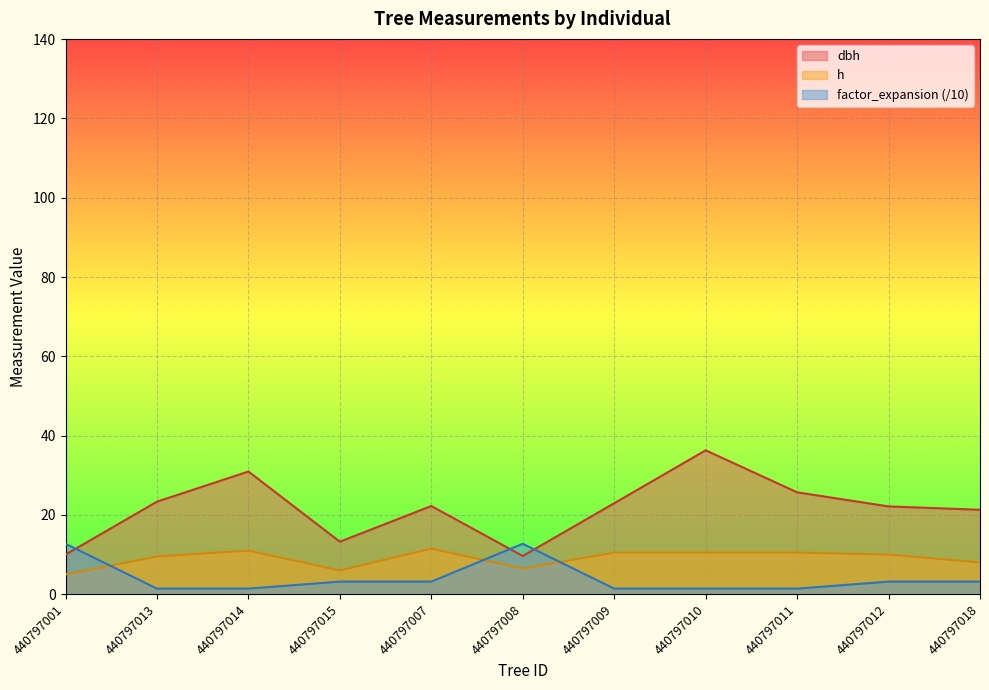

What is the smallest value displayed?

1.4